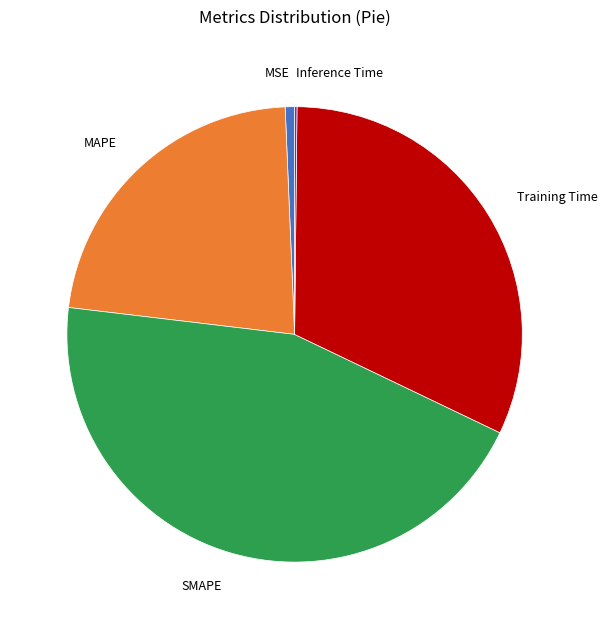

What is the largest slice in the pie chart?

SMAPE